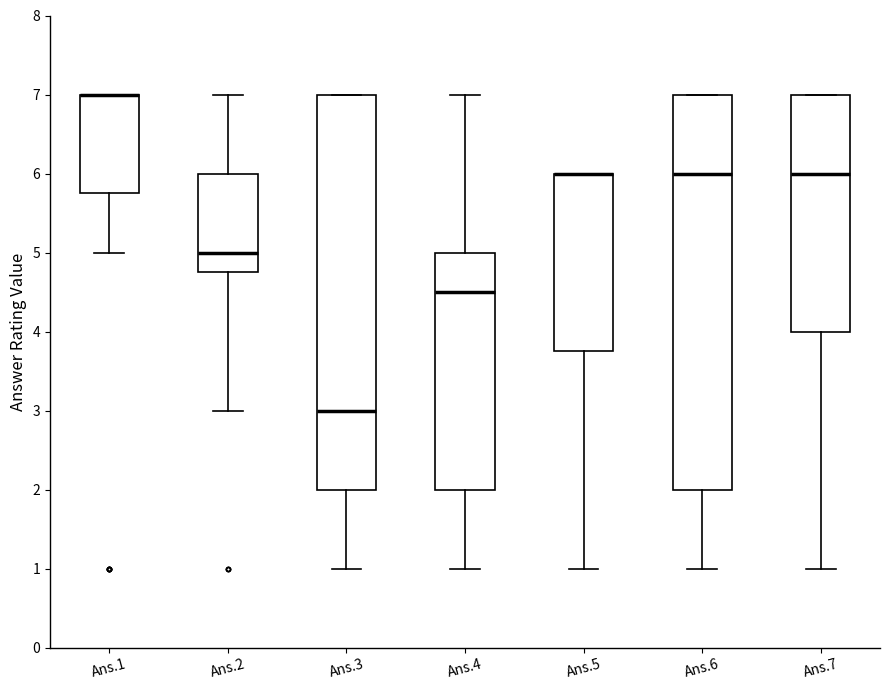

Reading left to right, read every box against the y-axis: the position of its median line, the range the box covers, and the ends of its whiskers. The values are not printed on the chart, so give them approximately, as read against the axis.

Ans.1: median 7.0 (drawn on the box's upper edge), box 5.8 to 7.0, whiskers 5.0 to 7.0
Ans.2: median 5.0, box 4.8 to 6.0, whiskers 3.0 to 7.0
Ans.3: median 3.0, box 2.0 to 7.0, whiskers 1.0 to 7.0
Ans.4: median 4.5, box 2.0 to 5.0, whiskers 1.0 to 7.0
Ans.5: median 6.0 (drawn on the box's upper edge), box 3.8 to 6.0, whiskers 1.0 to 6.0
Ans.6: median 6.0, box 2.0 to 7.0, whiskers 1.0 to 7.0
Ans.7: median 6.0, box 4.0 to 7.0, whiskers 1.0 to 7.0